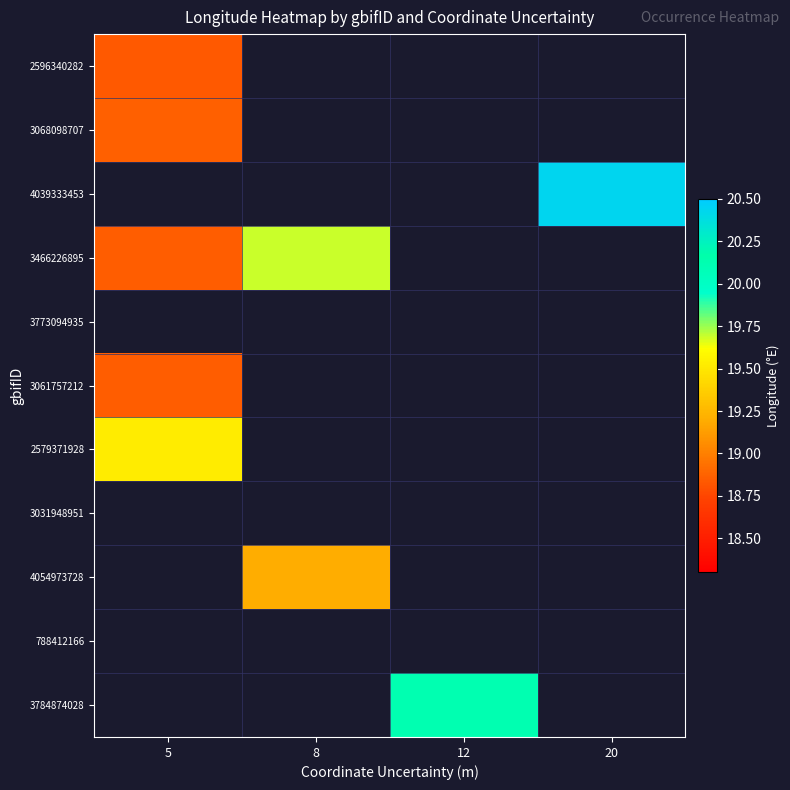

Read the 3784874028 value at 12.

20.1